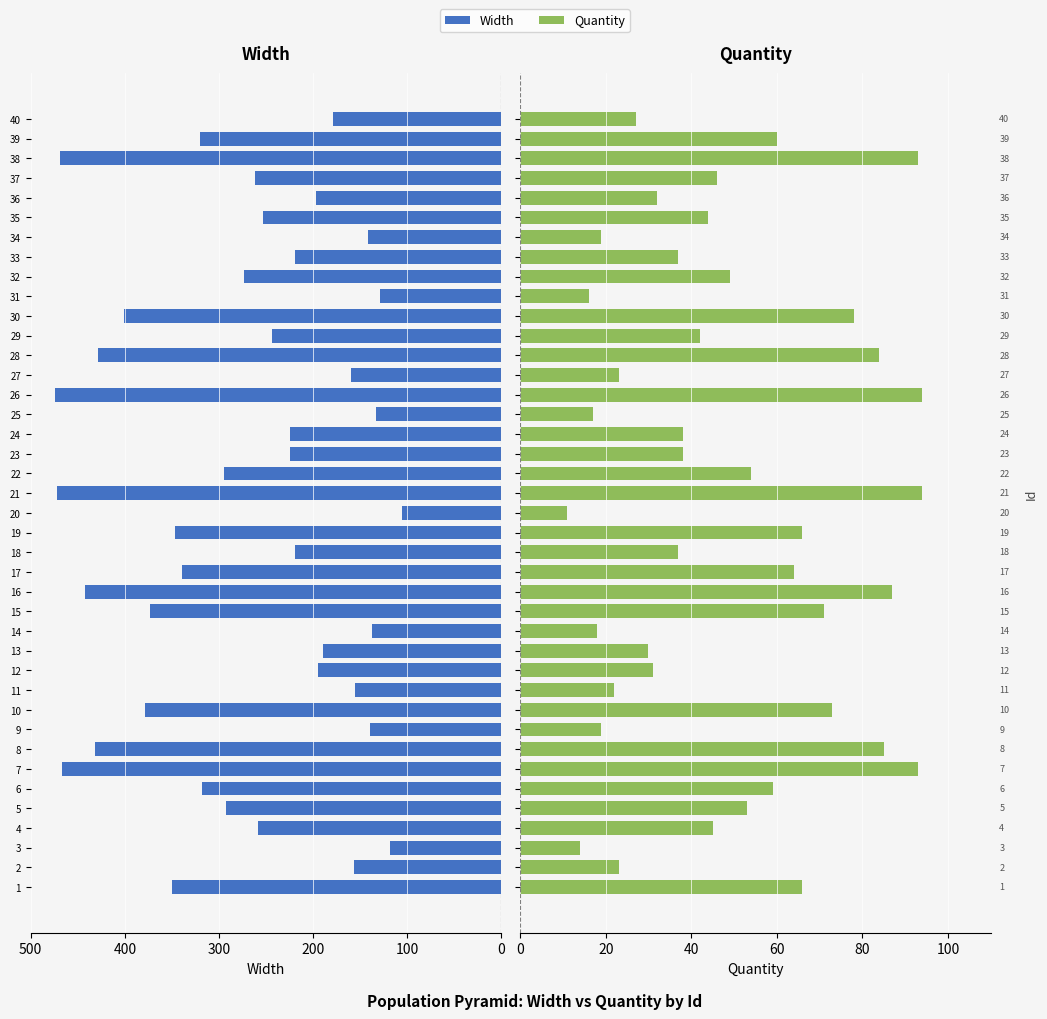

How many values in the Quantity series exceed 45?

19